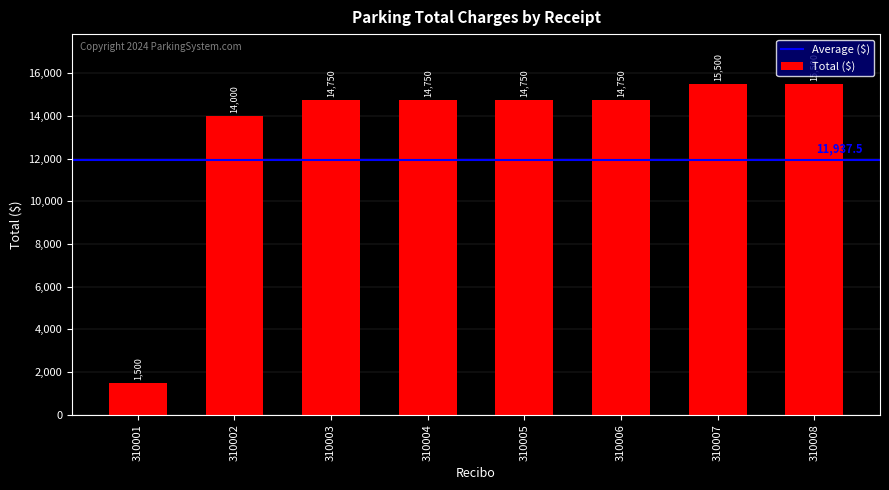

Which category has the lowest value across all series?

310001